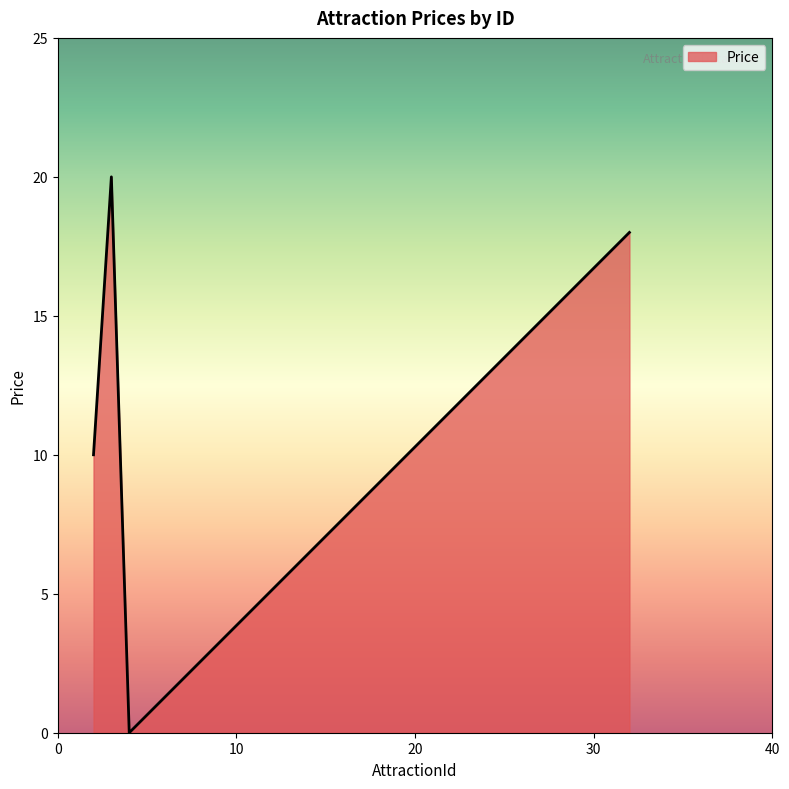

What is the difference between the maximum and second lowest values?

10